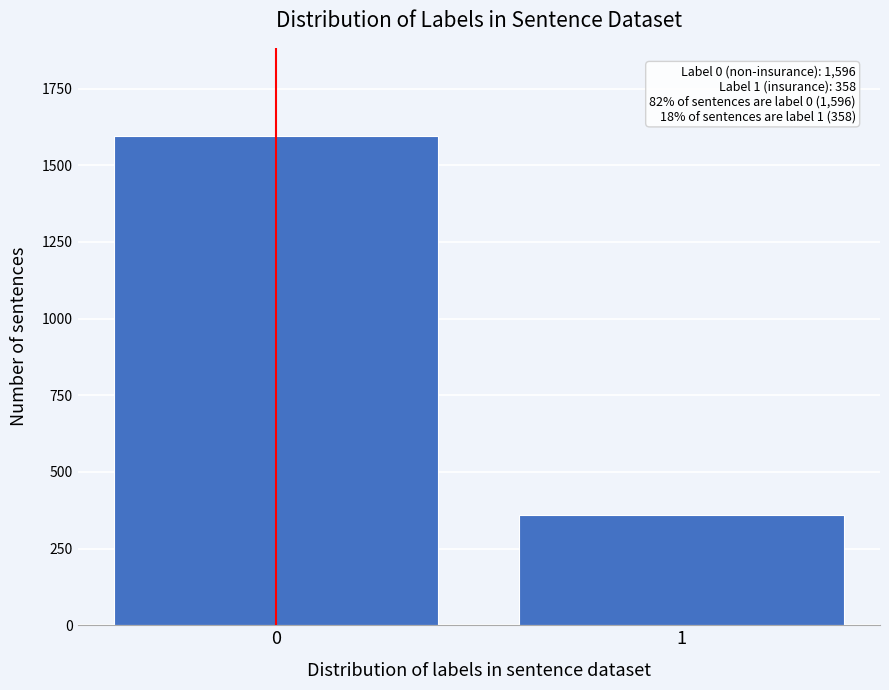

Reading right to left, extract all data points from this chart.

1=358	0=1596